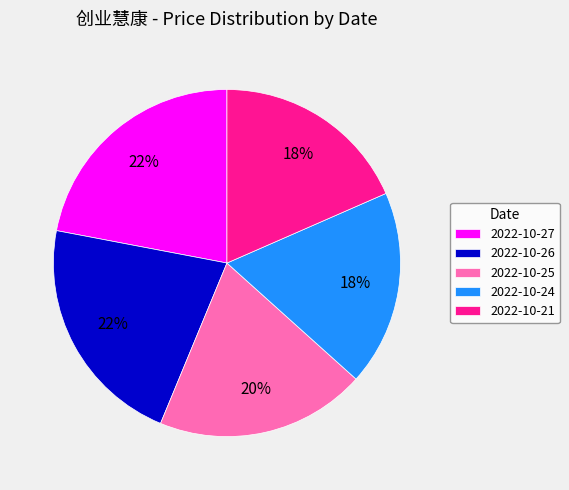

To the nearest percent, what is the average slice percentage?

20%